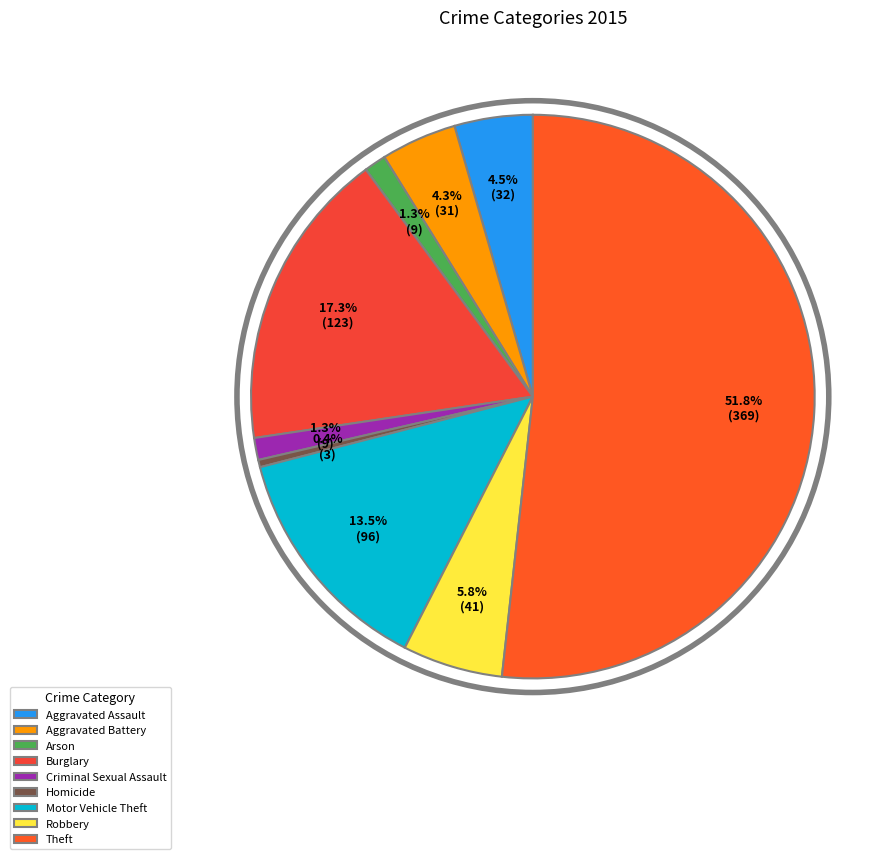

To the nearest percent, what is the difference between the Motor Vehicle Theft and Robbery slice percentages?

8%